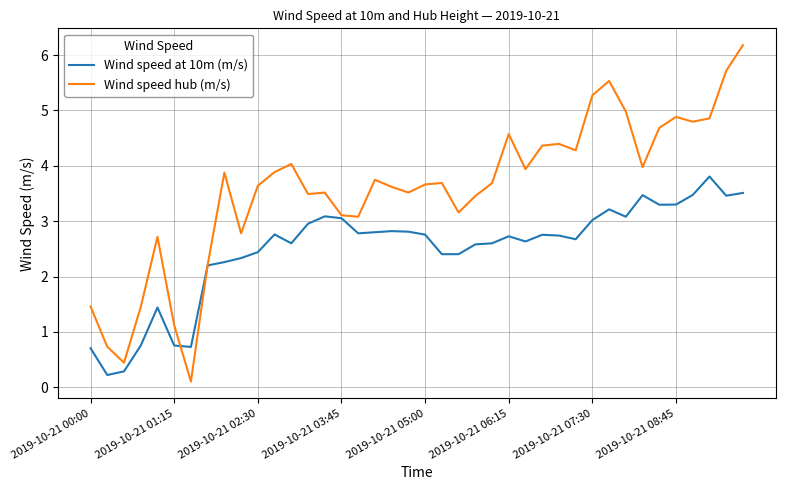

What is the greatest value displayed?

6.2